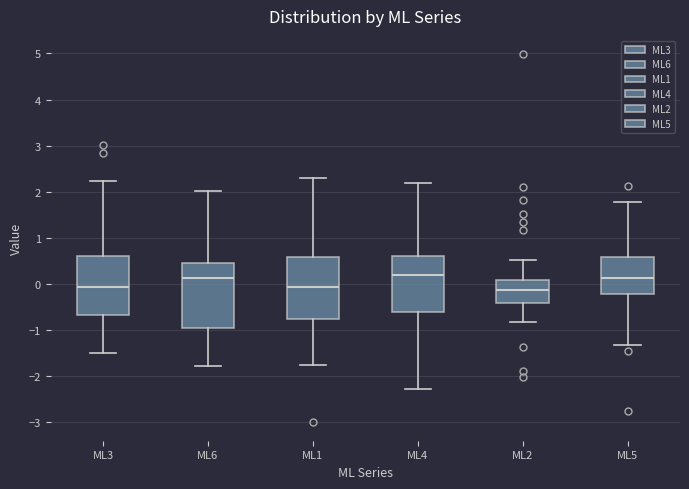

Where is the upper edge of the box for ML1 on the y-axis? The values are not printed on the chart, so give them approximately, as read against the axis.

0.6